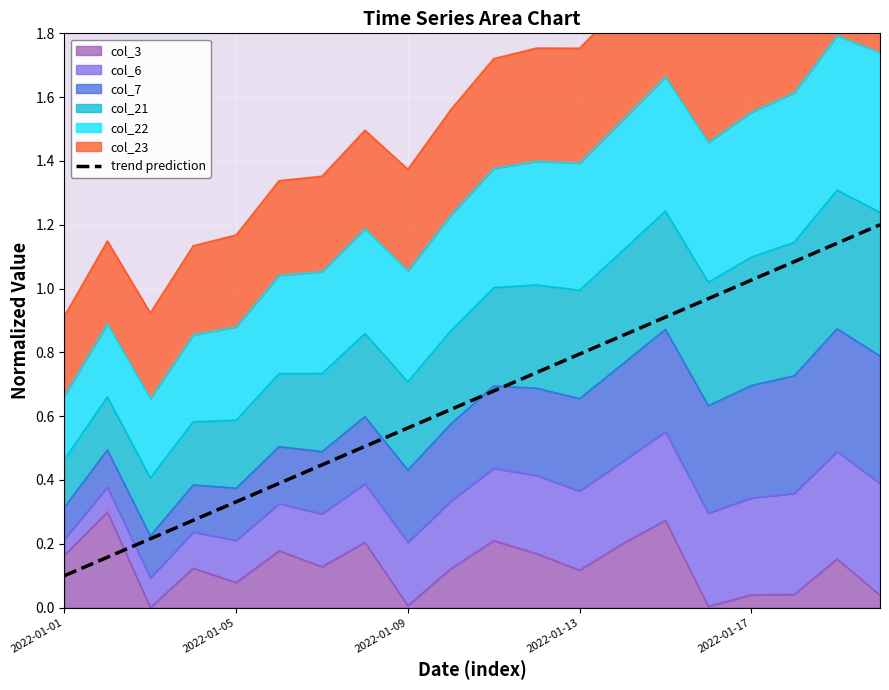

Reading left to right, extract all data points from this chart.

0.1	0.2	0.2	0.3	0.3	0.4	0.4	0.5	0.6	0.6	0.7	0.7	0.8	0.9	0.9	1.0	1.0	1.1	1.1	1.2